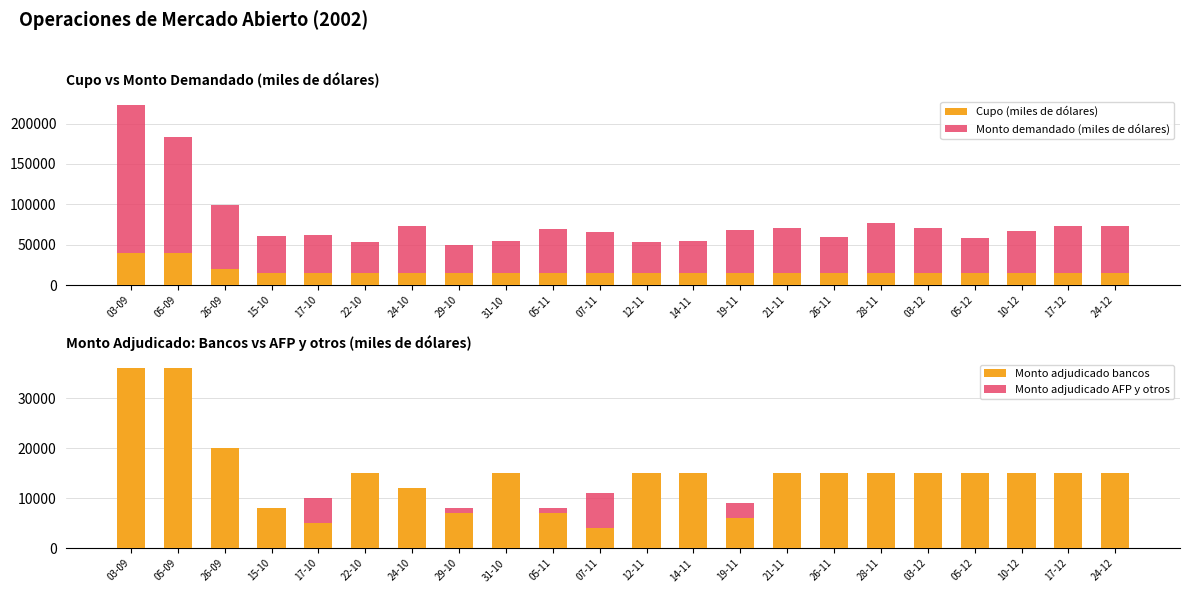

What is the label of the 3rd bar from the left?

26-09